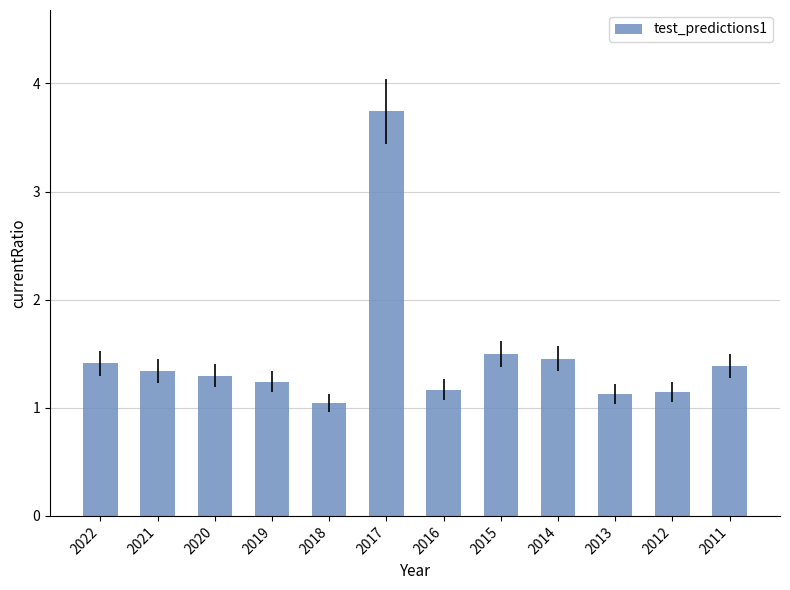

At which label is the value closest to 2?

2015